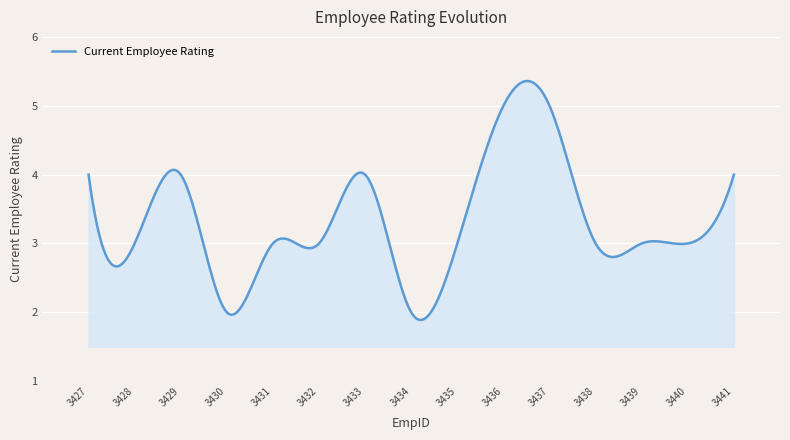

What is the sum of all values?

995.0